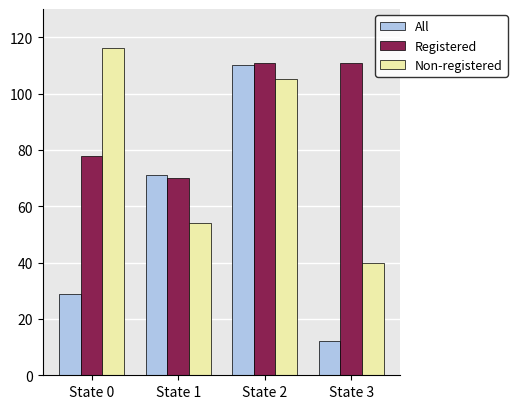

Reading left to right, transcribe all the data shown in this chart.

All: State 0=29	State 1=71	State 2=110	State 3=12
Registered: State 0=78	State 1=70	State 2=111	State 3=111
Non-registered: State 0=116	State 1=54	State 2=105	State 3=40